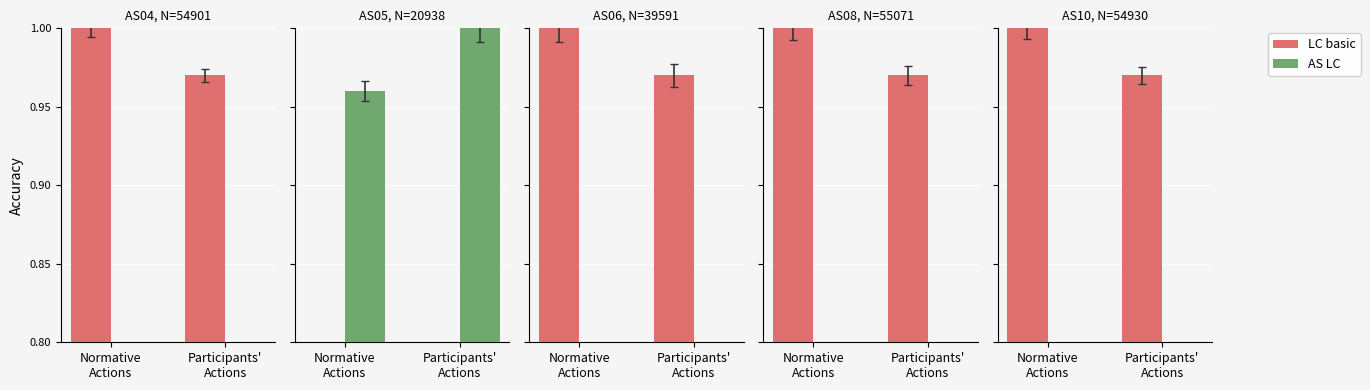

At which label does LC basic reach its peak?

Normative
Actions